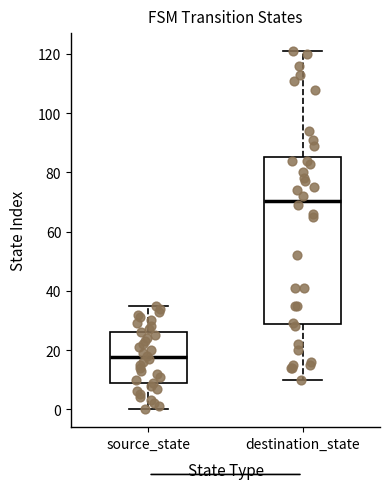

Which box has the lowest median line?

source_state